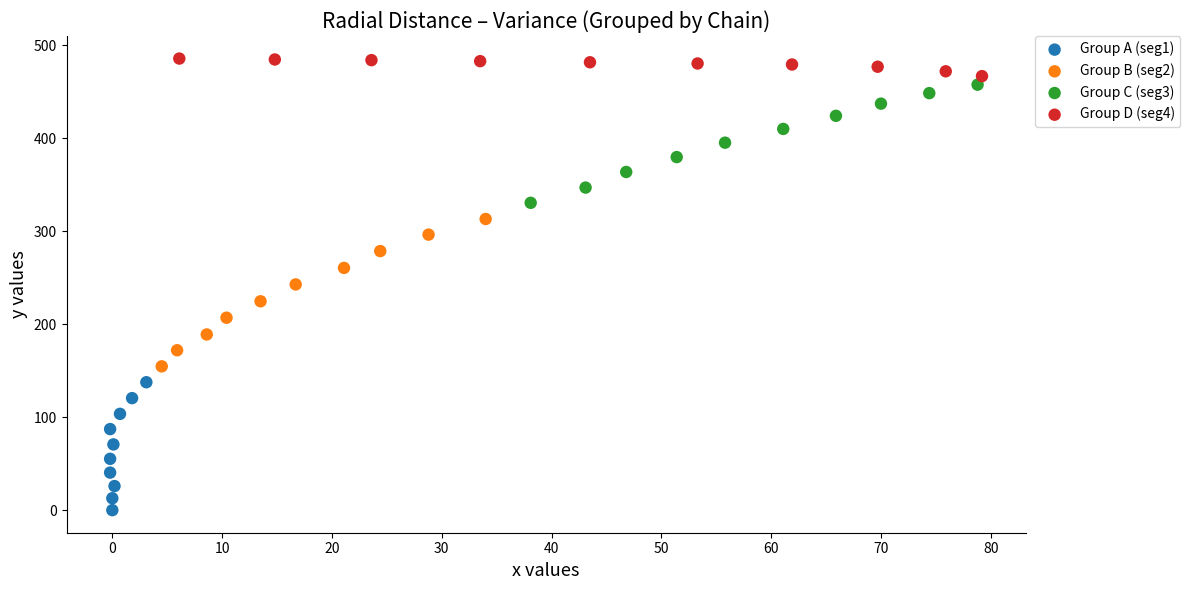

Which series has the largest Y range (max minus min)?

Group B (seg2)